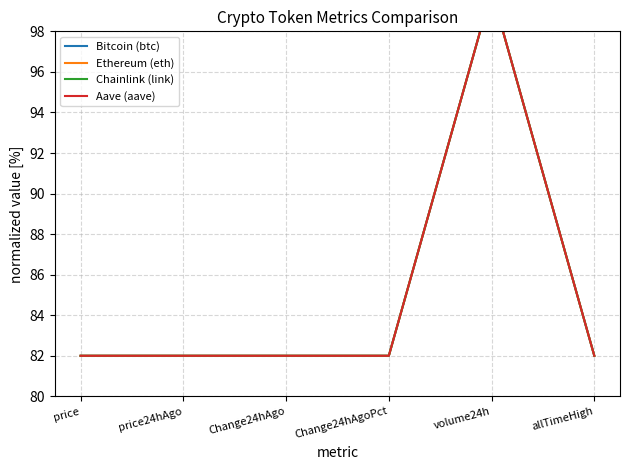

List the series in order of their peak value, lowest first.

Bitcoin (btc), Ethereum (eth), Chainlink (link), Aave (aave)